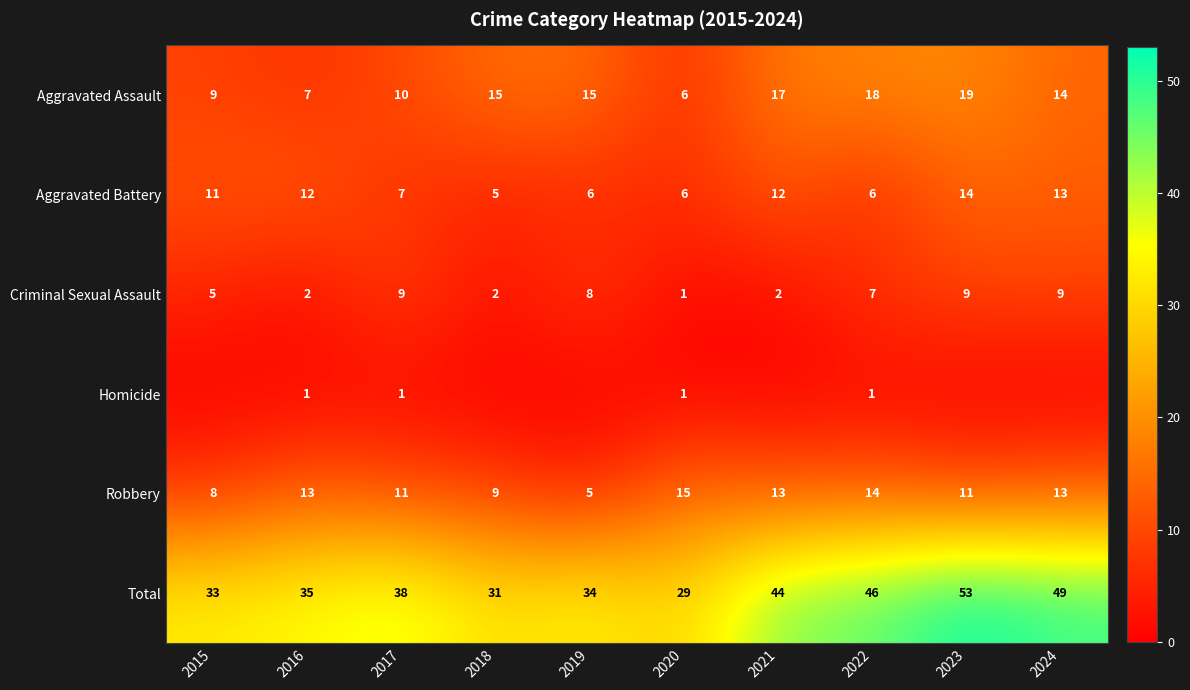

Which category has the highest value in the Aggravated Assault series?

2023